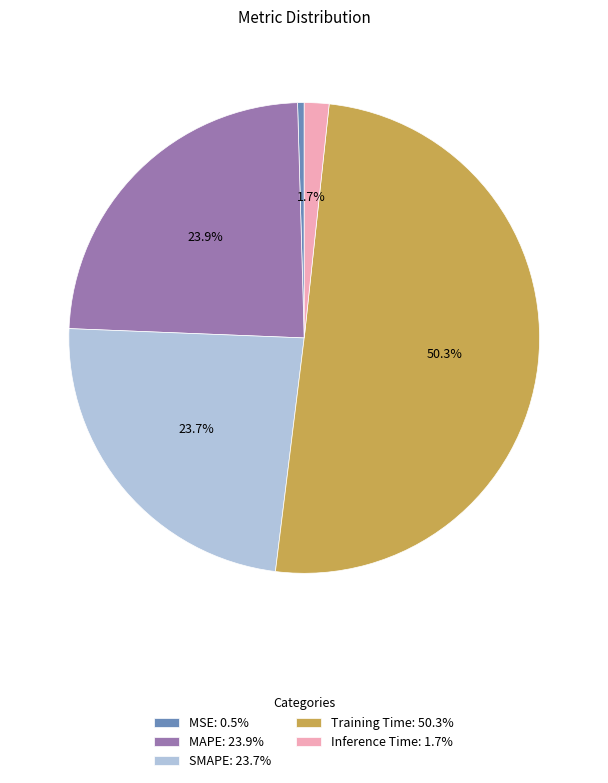

What percentage is NOT represented by MAPE?

76.1%